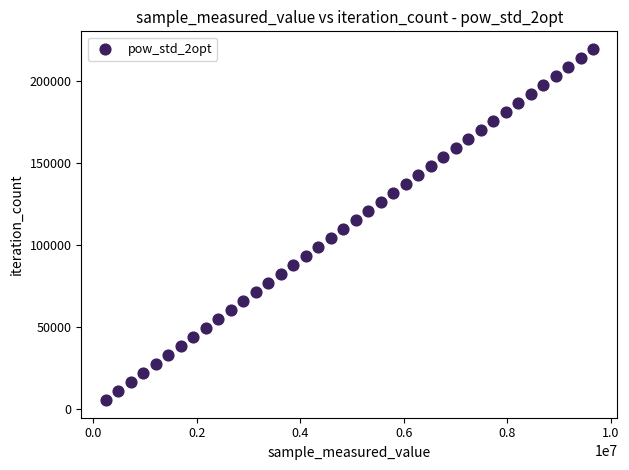

What is the range of Y values (max minus min)?

213993